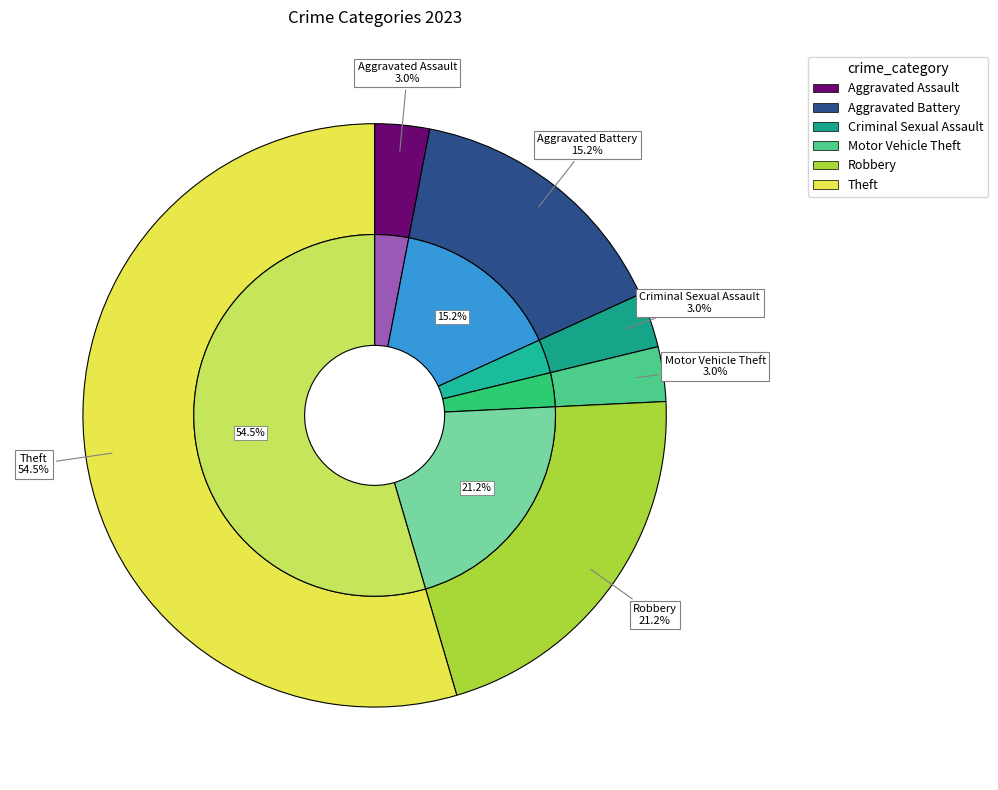

Is the sum of Theft and Robbery greater than half?

Yes